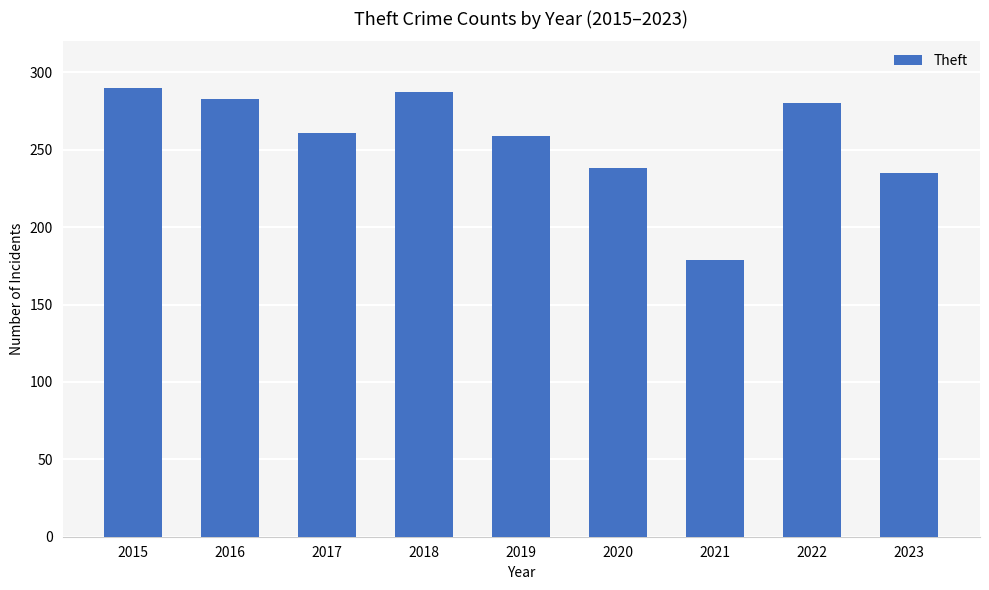

Which label corresponds to the largest value in the chart?

2015